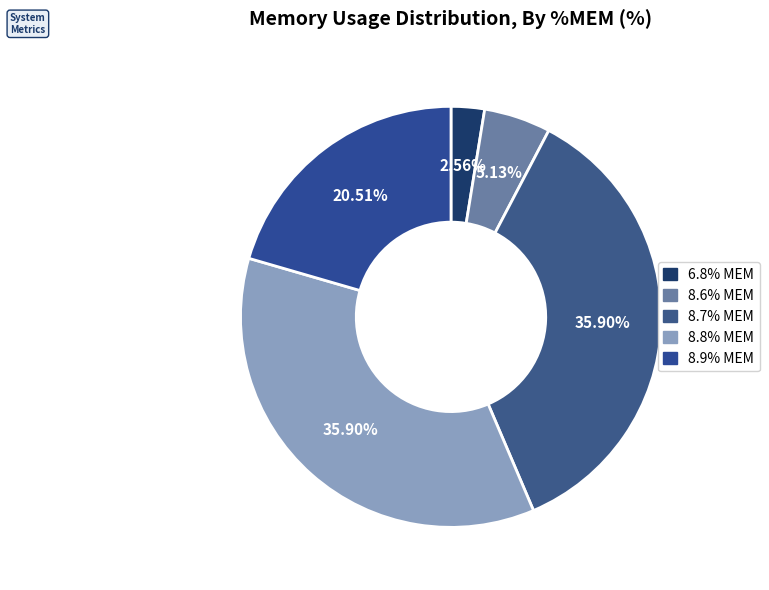

To the nearest percent, what portion does 8.8% MEM represent?

36%